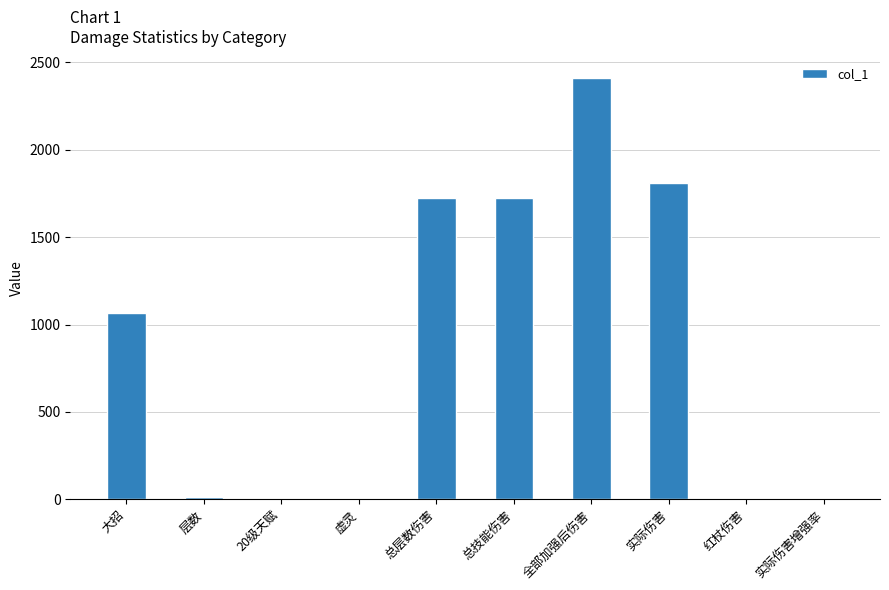

What is the average value?

875.0